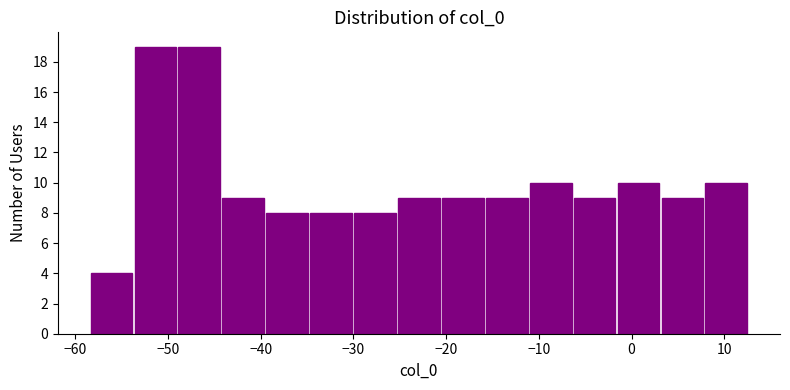

How tall is the bar that spans -30 to -25 on the x-axis? Neither the bar edges nor the heights are printed on the chart, so give them approximately, as read against the axes.

8